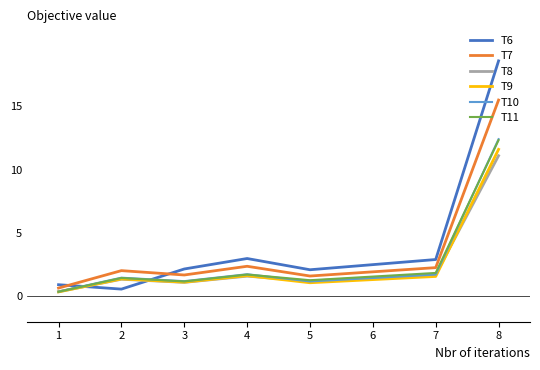

Which series has the largest range (max minus min)?

T6